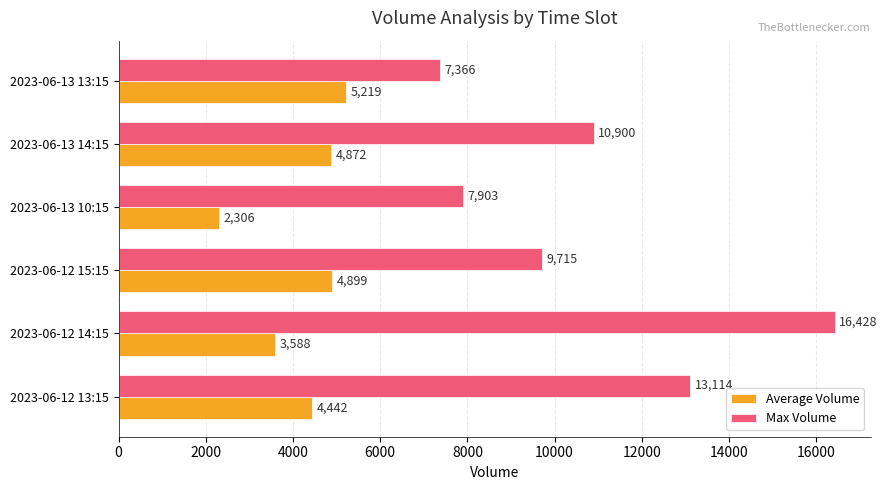

What are all the series names shown in the legend?

Average Volume, Max Volume